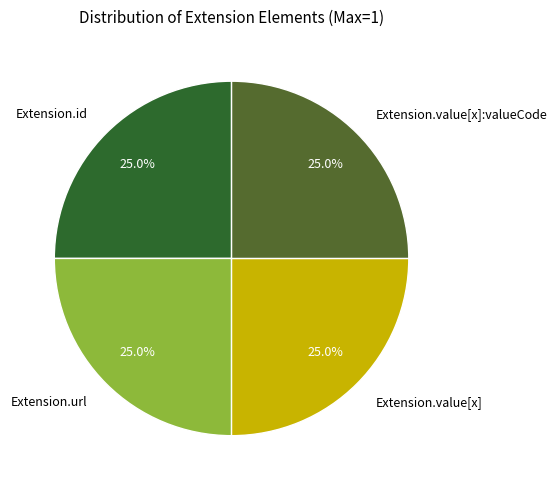

What is the ratio of the value at Extension.id to the value at Extension.url?

1.0